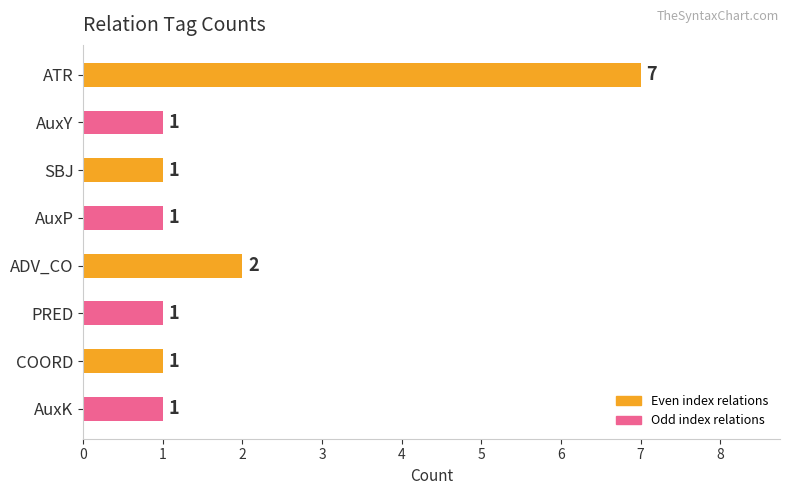

What is the difference between the maximum and minimum values?

6